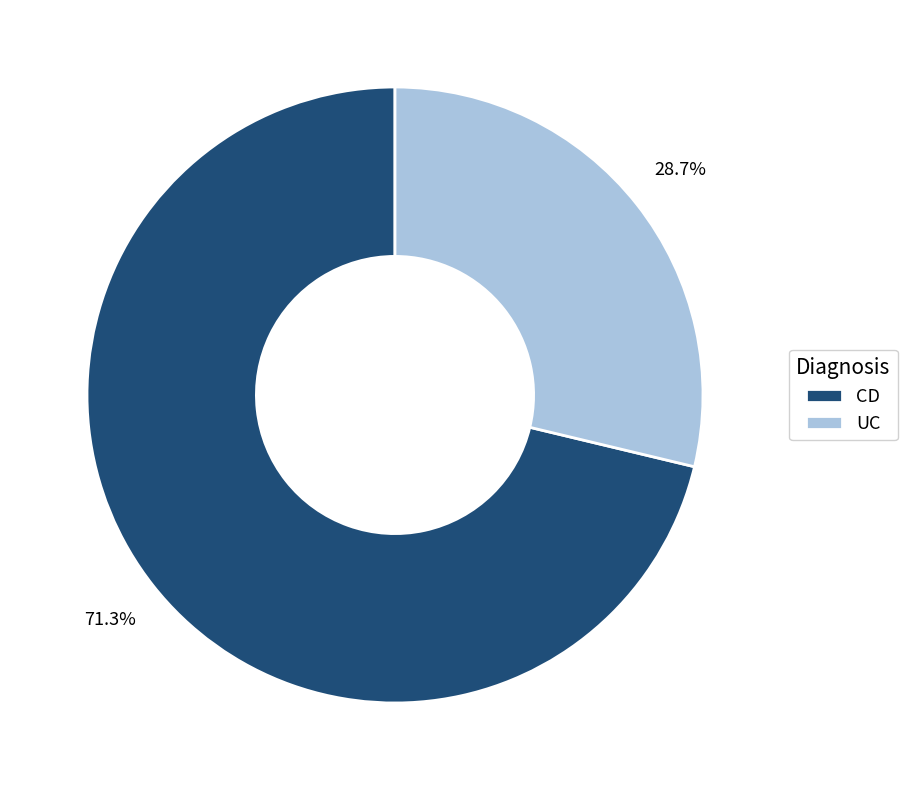

To the nearest percent, what is the average slice percentage?

50%